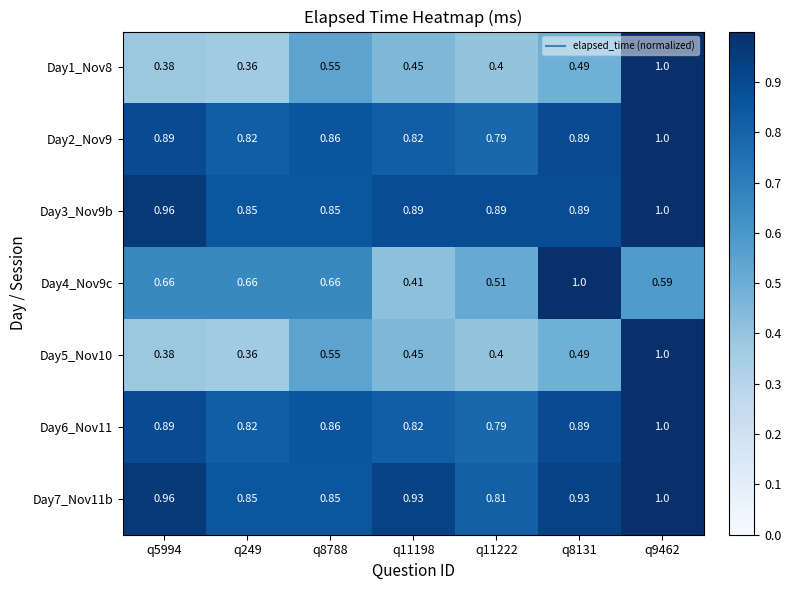

Is the value of Day7_Nov11b at q11222 greater than the value of Day2_Nov9 at q8131?

No